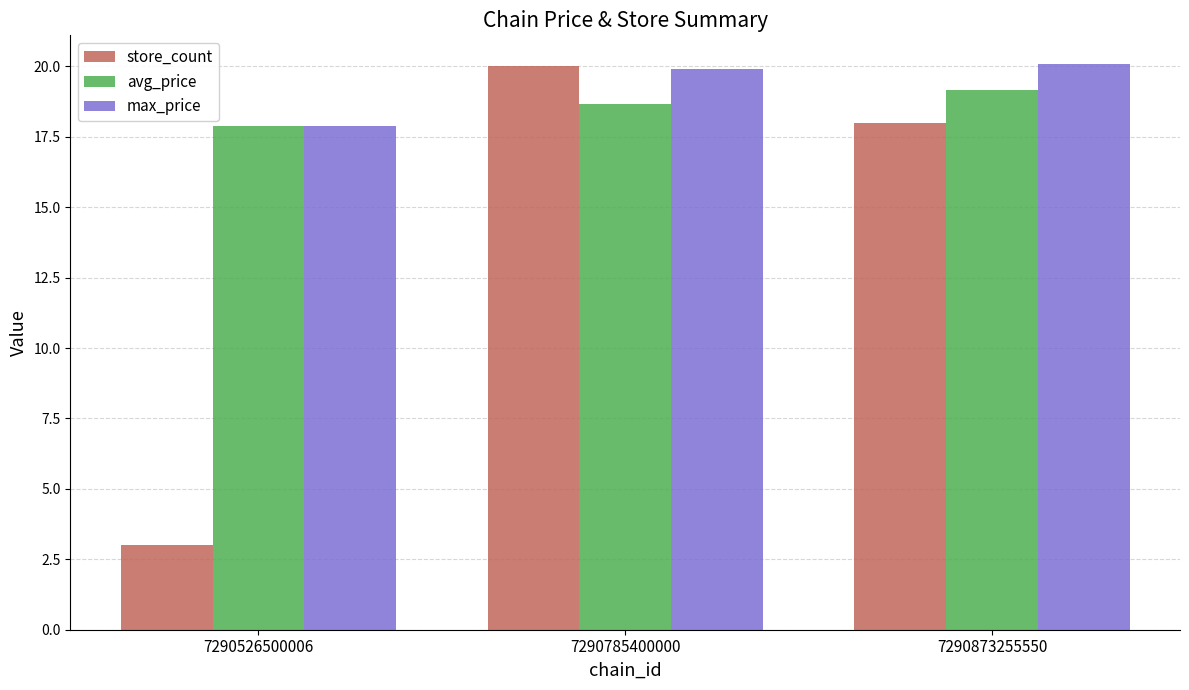

The avg_price series shows 19.2 at 7290873255550. True or false?

True